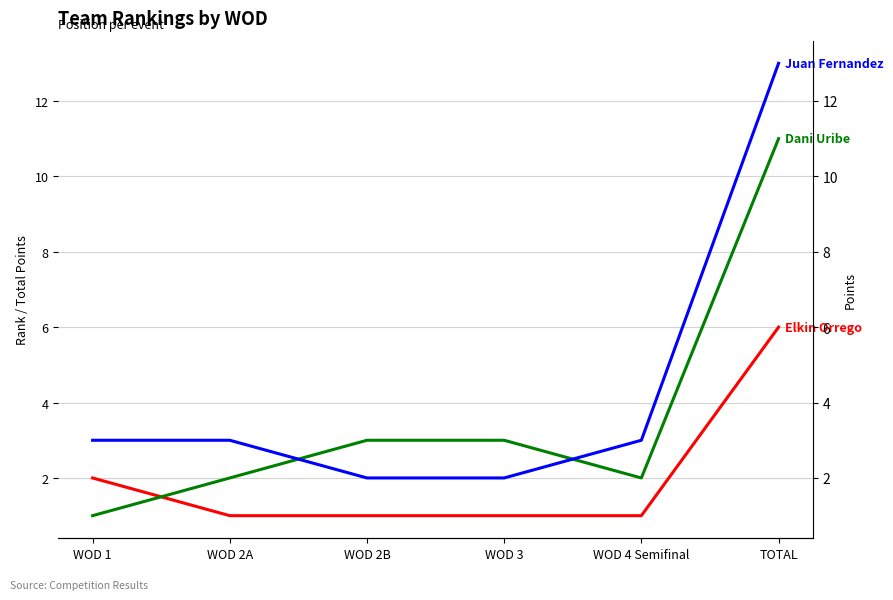

Reading left to right, what are all the values shown in this chart?

Elkin Orrego - Jose Orrego: 2	1	1	1	1	6
Dani Uribe - Sebas Ossa: 1	2	3	3	2	11
Juan Fernandez - Daniela Palacio: 3	3	2	2	3	13